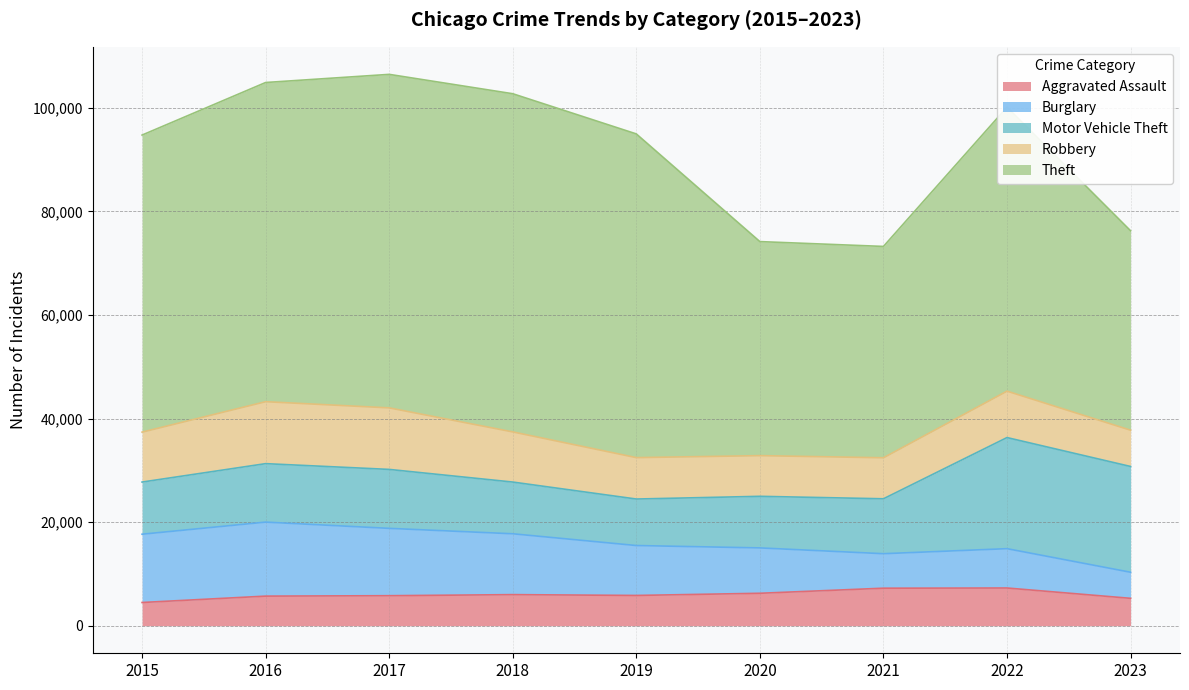

The Robbery series shows 7855 at 2020. True or false?

True